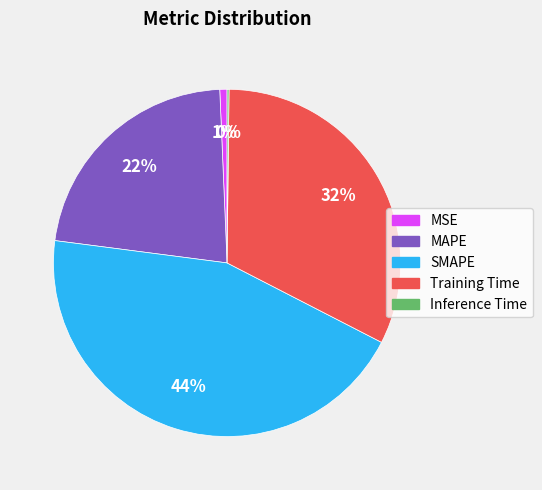

Which slice is the largest?

SMAPE